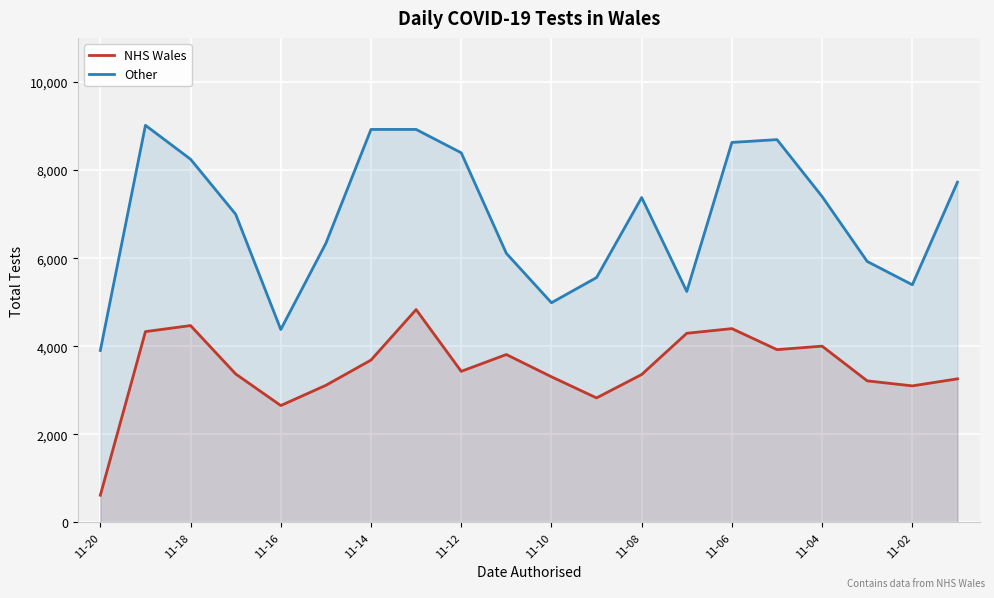

True or false: Other has a value of 14605 at 11-04.

False